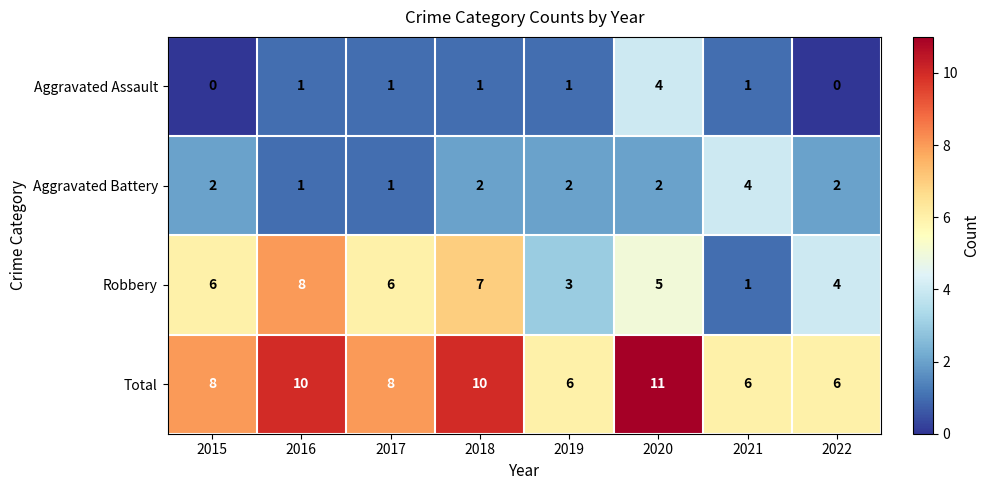

What is the approximate value of Total at 2019?

6